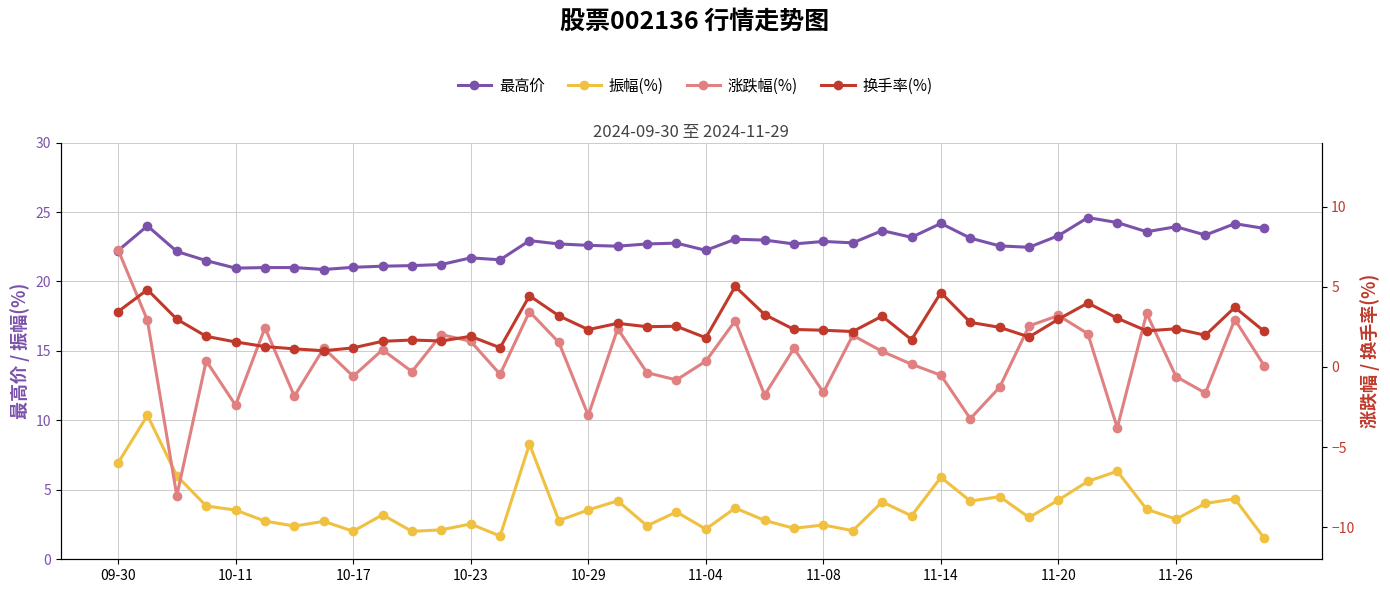

Read the 振幅(%) value at 31.

3.0